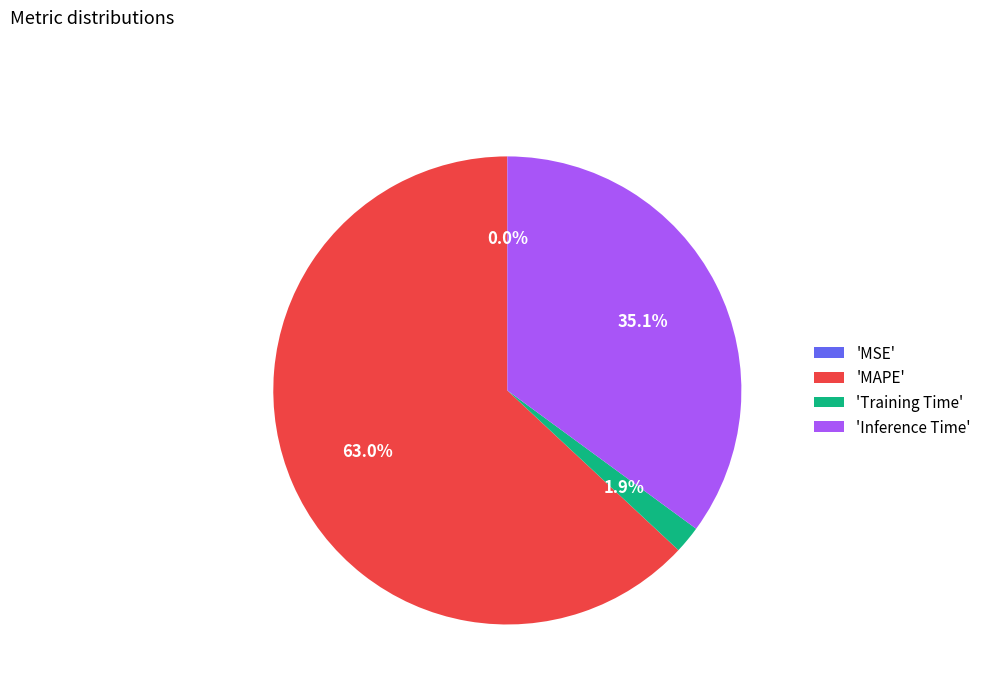

Combined, do 'Training Time' and 'Inference Time' account for over 50%?

No